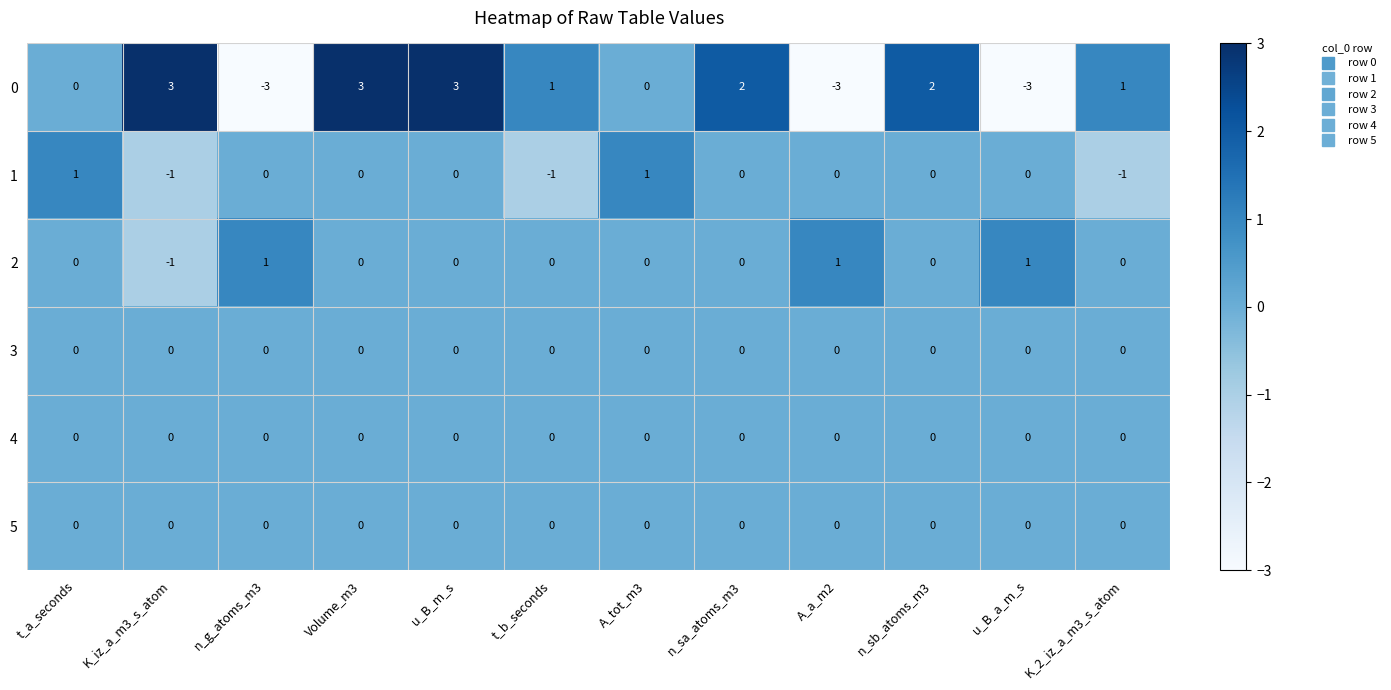

At which label does 0 first exceed 1?

K_iz_a_m3_s_atom